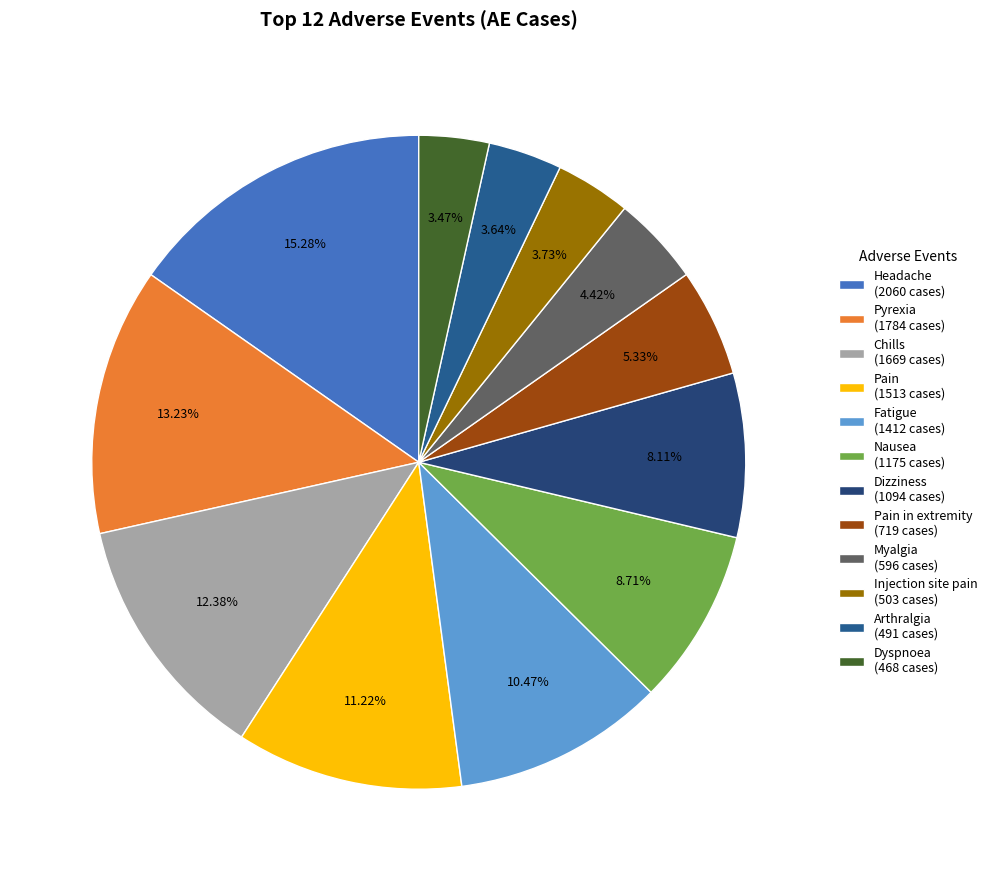

Which slice is the largest?

Headache (2060 cases)